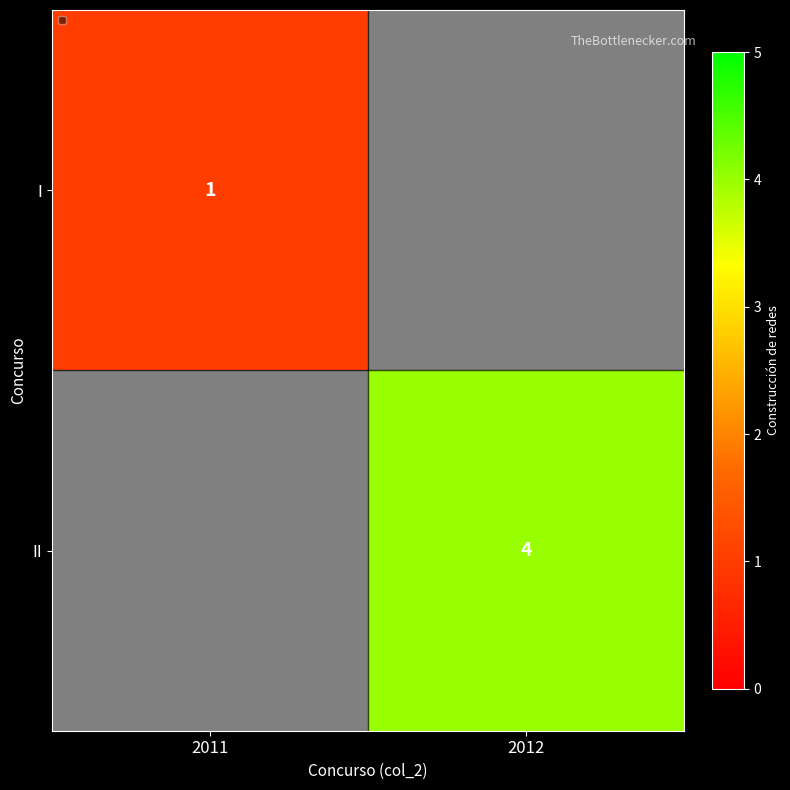

Is it true that II equals 4.0 at 2012?

True